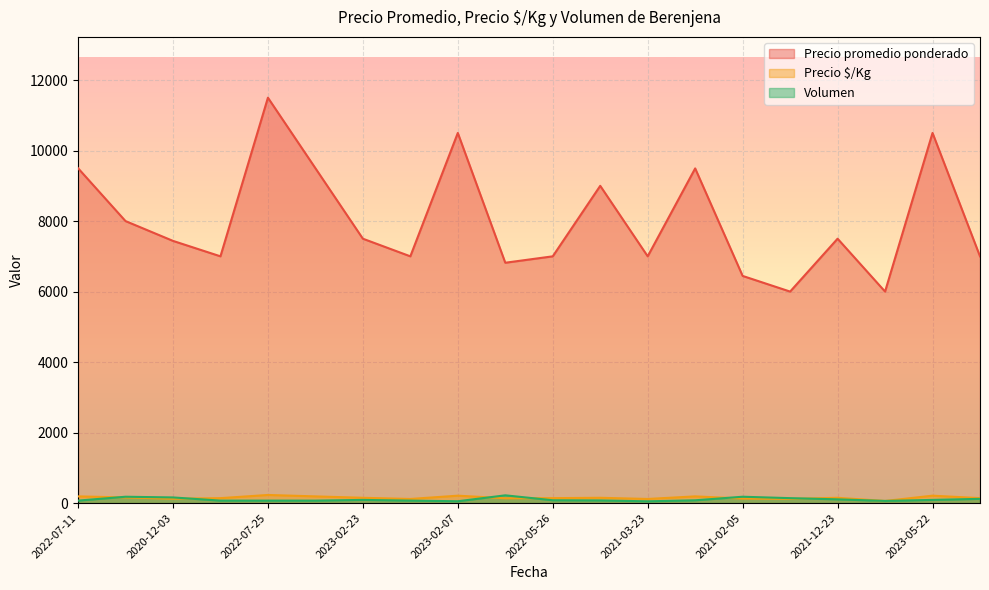

What is the total value across all series at 2022-04-28?

9763